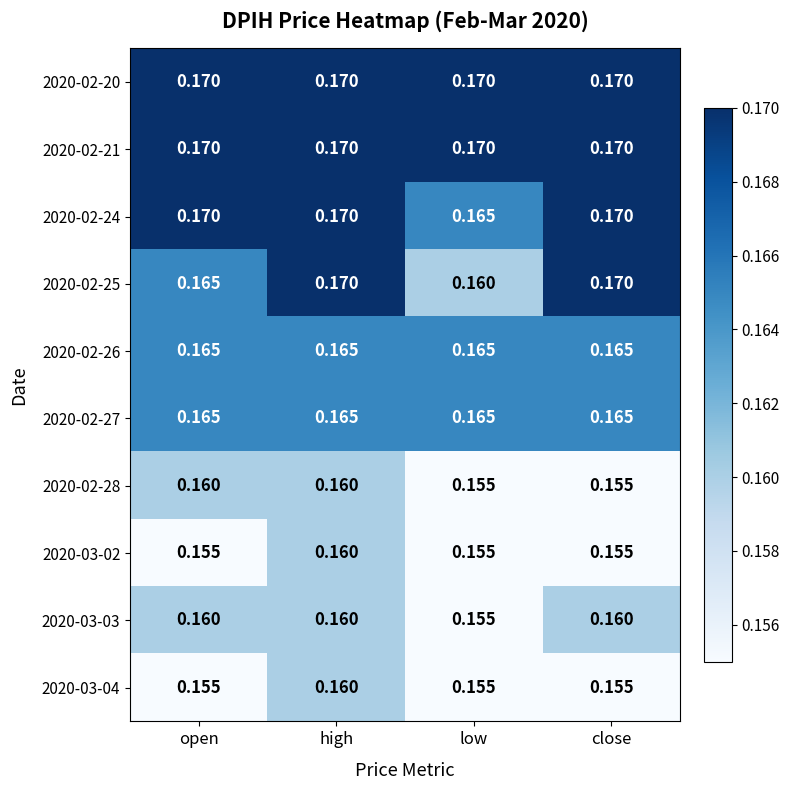

At which label is 2020-03-03 closest to 0?

low